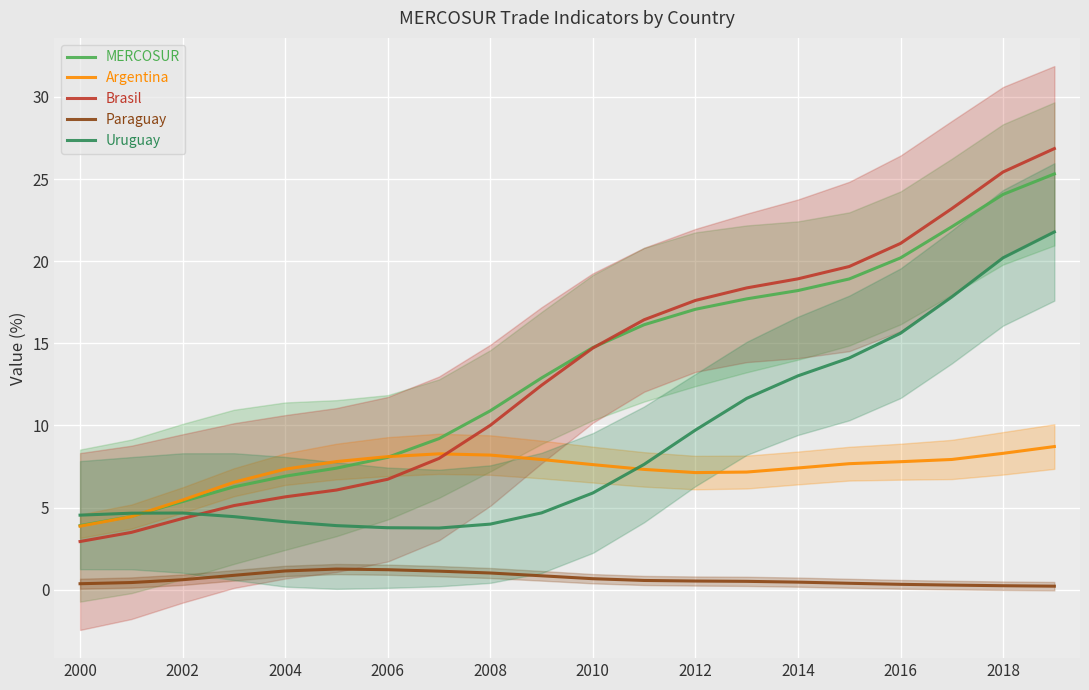

True or false: Argentina and Paraguay cross at least once.

False